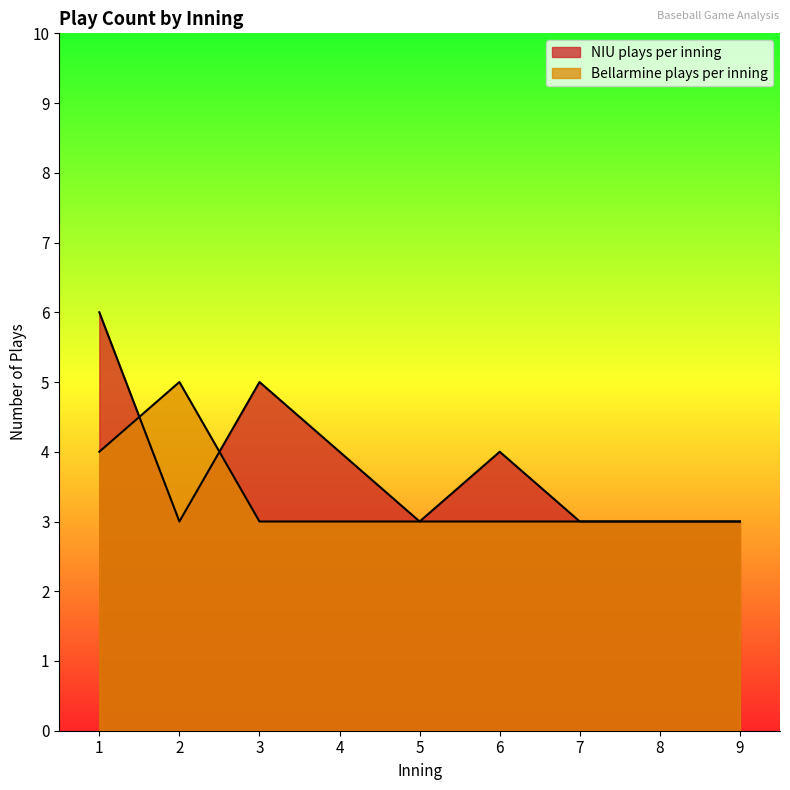

How many data points in Bellarmine plays per inning are above 3?

2